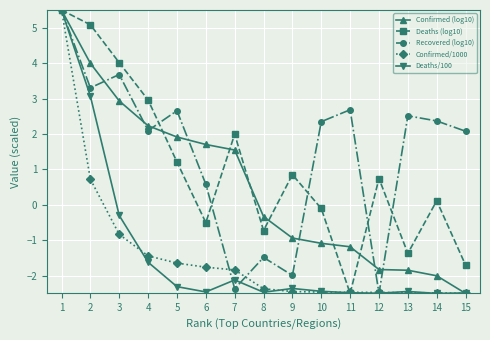

What is the difference between the second highest and second lowest values in the Recovered (log10) series?

6.0